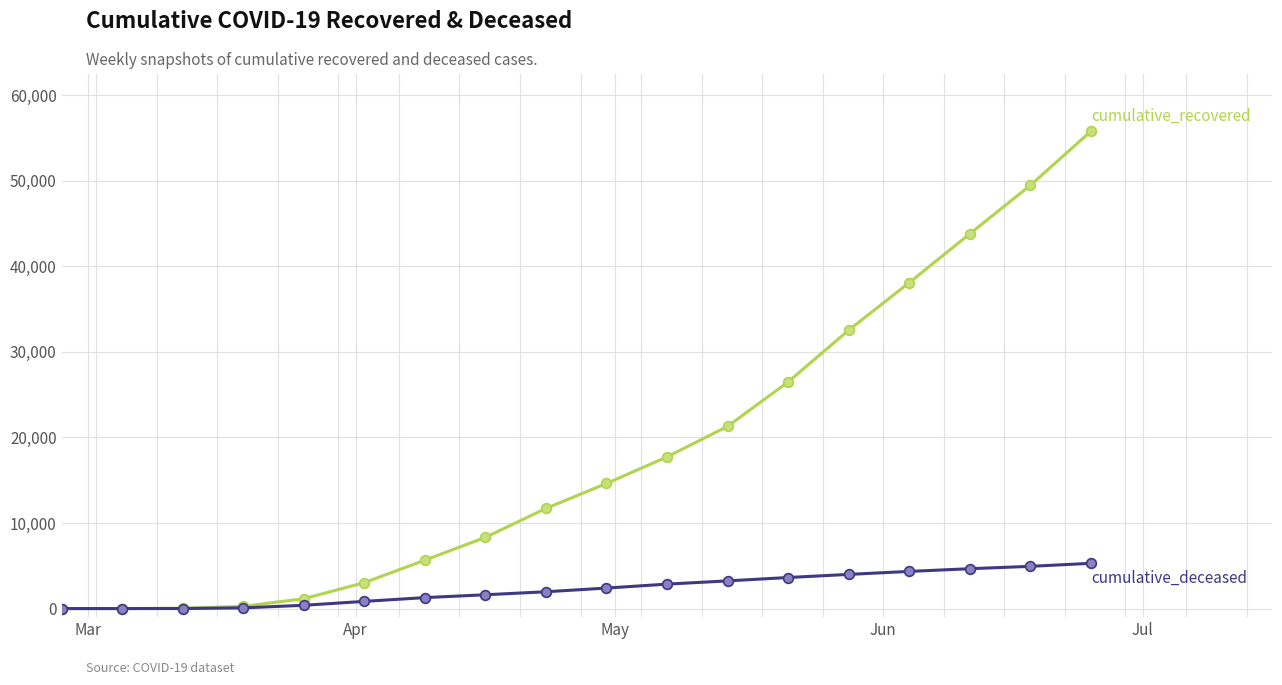

What is the greatest value displayed?

55775